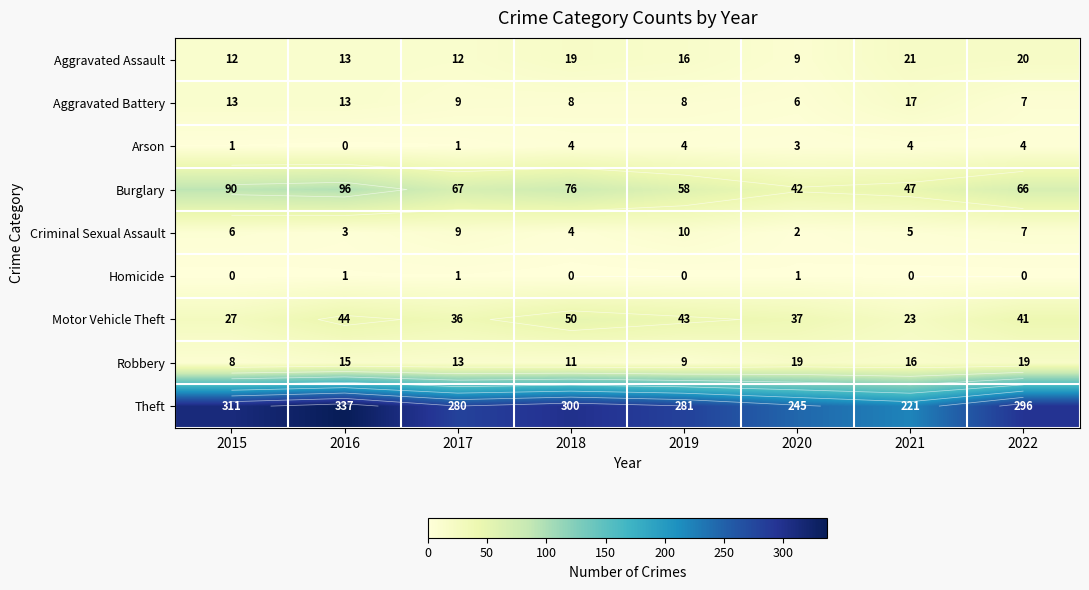

Between 2017 and 2019, which series saw the biggest shift?

Burglary